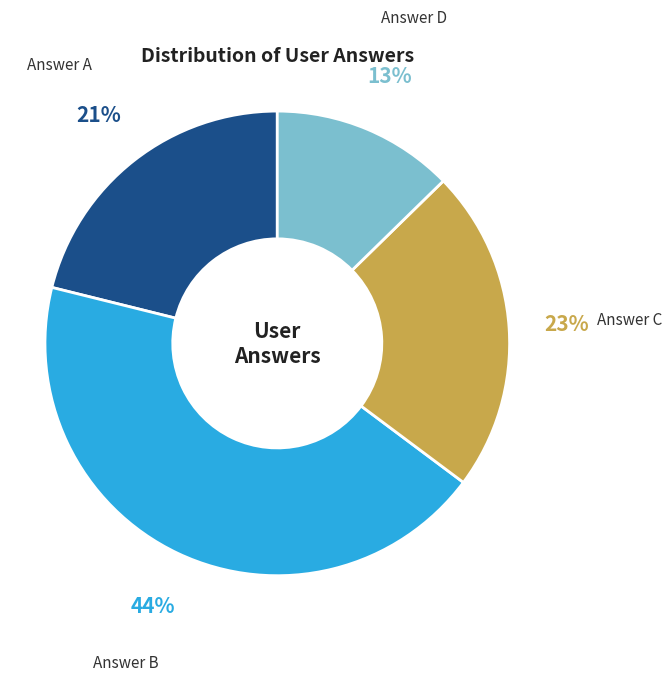

Is there any slice that represents more than half of the pie?

No